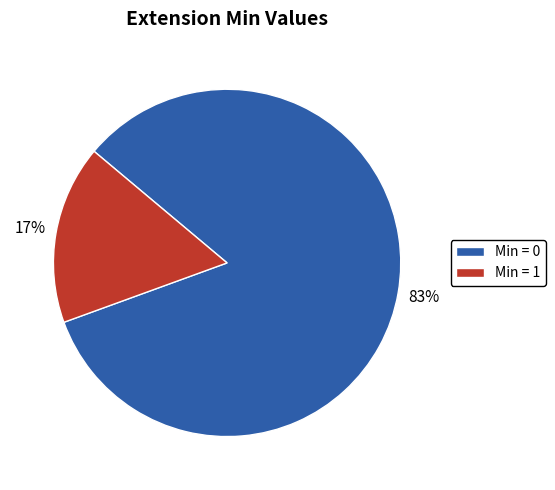

Is there any slice that represents more than half of the pie?

Yes